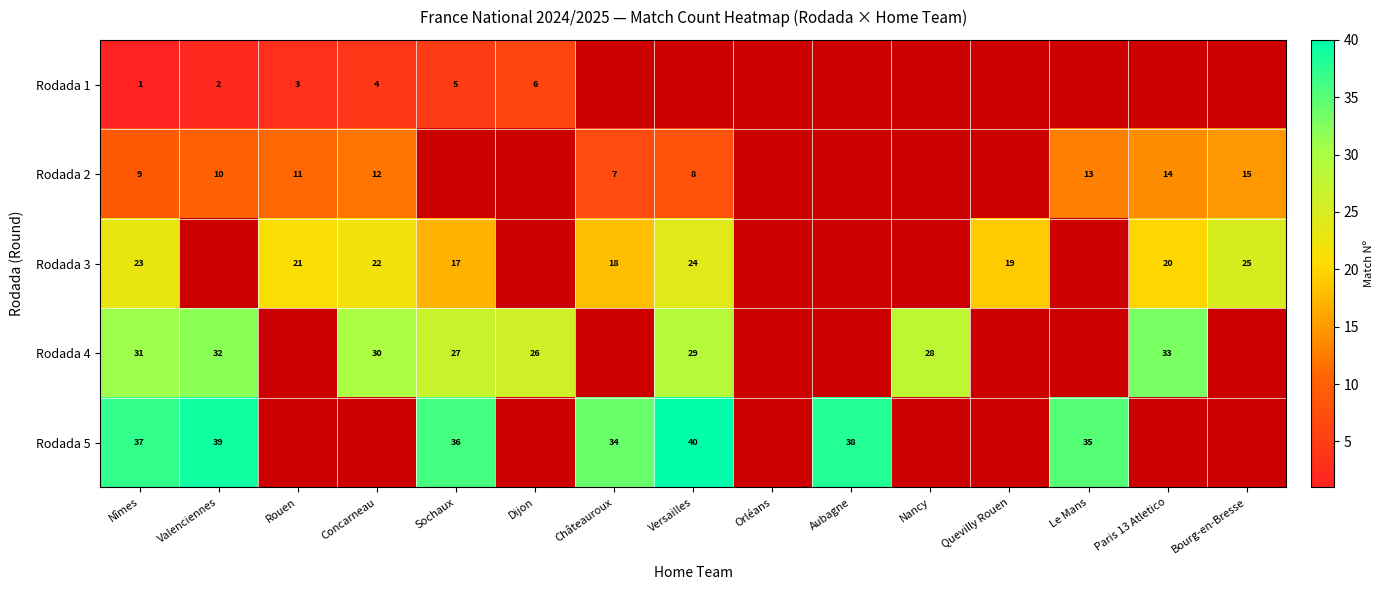

The Rodada 5 series shows 70 at Versailles. True or false?

False